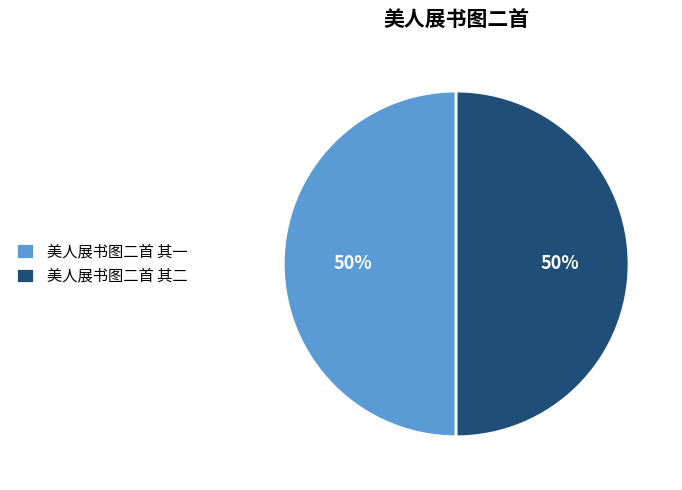

Approximately how many times larger is the value at 美人展书图二首 其一 compared to 美人展书图二首 其二?

1.0